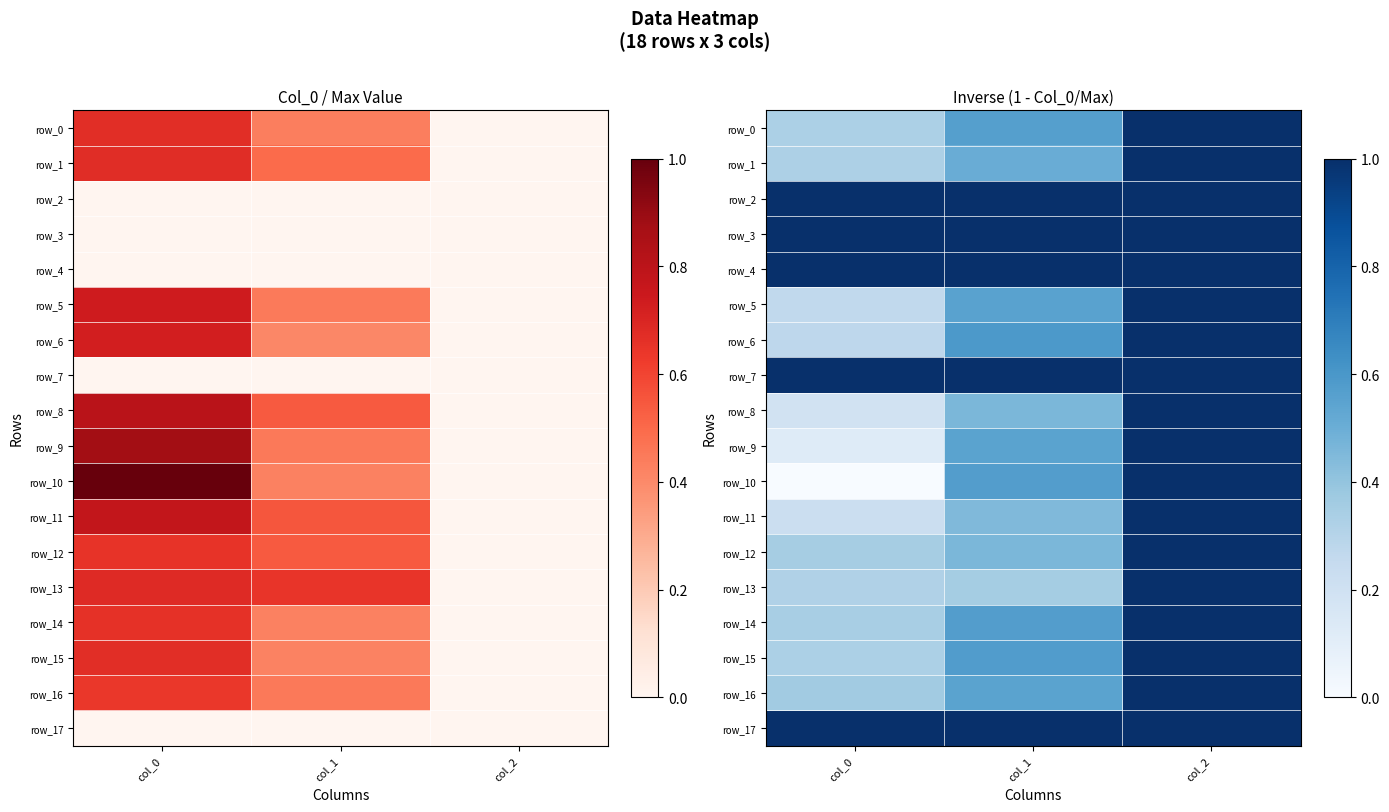

What is the difference between the maximum and minimum values in the row_0 series?

0.7